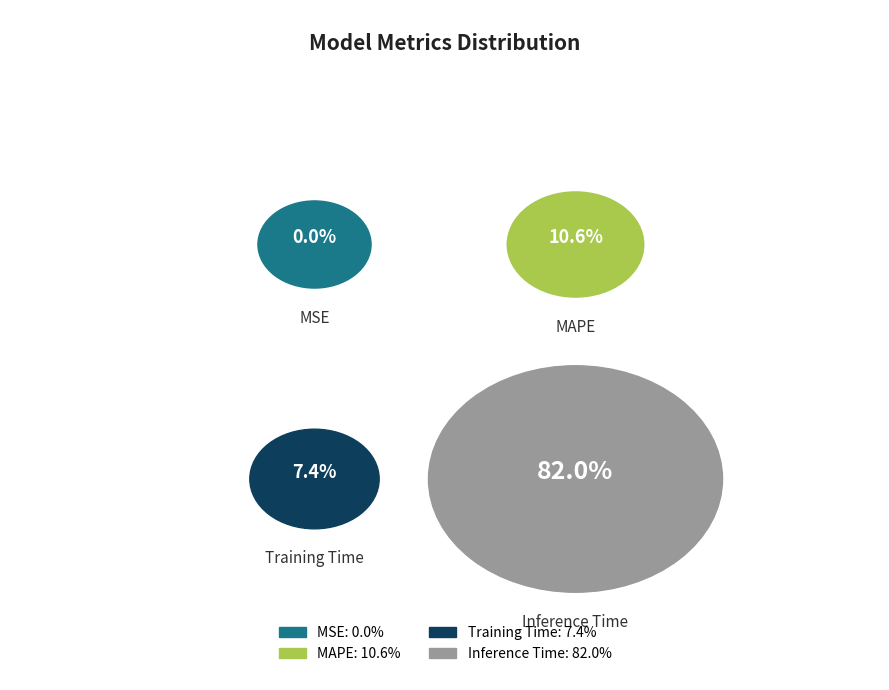

To the nearest percent, what is the average slice percentage?

25%